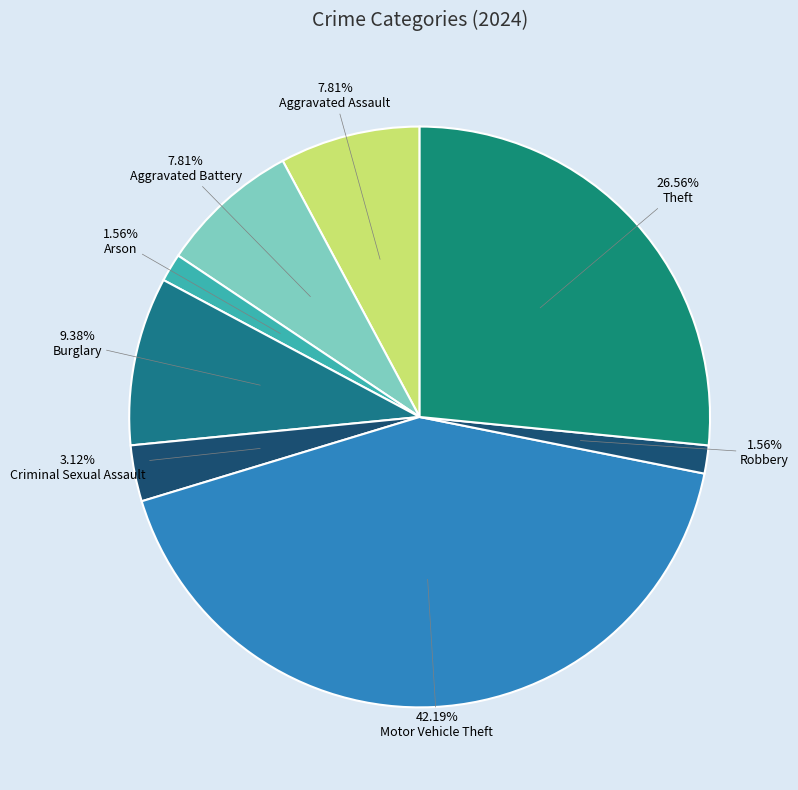

Count the number of slices in the pie.

8